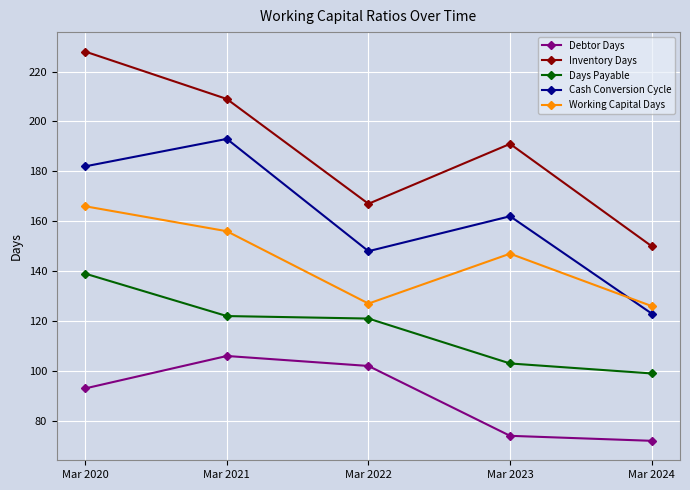

At how many categories does at least one series exceed 98?

5